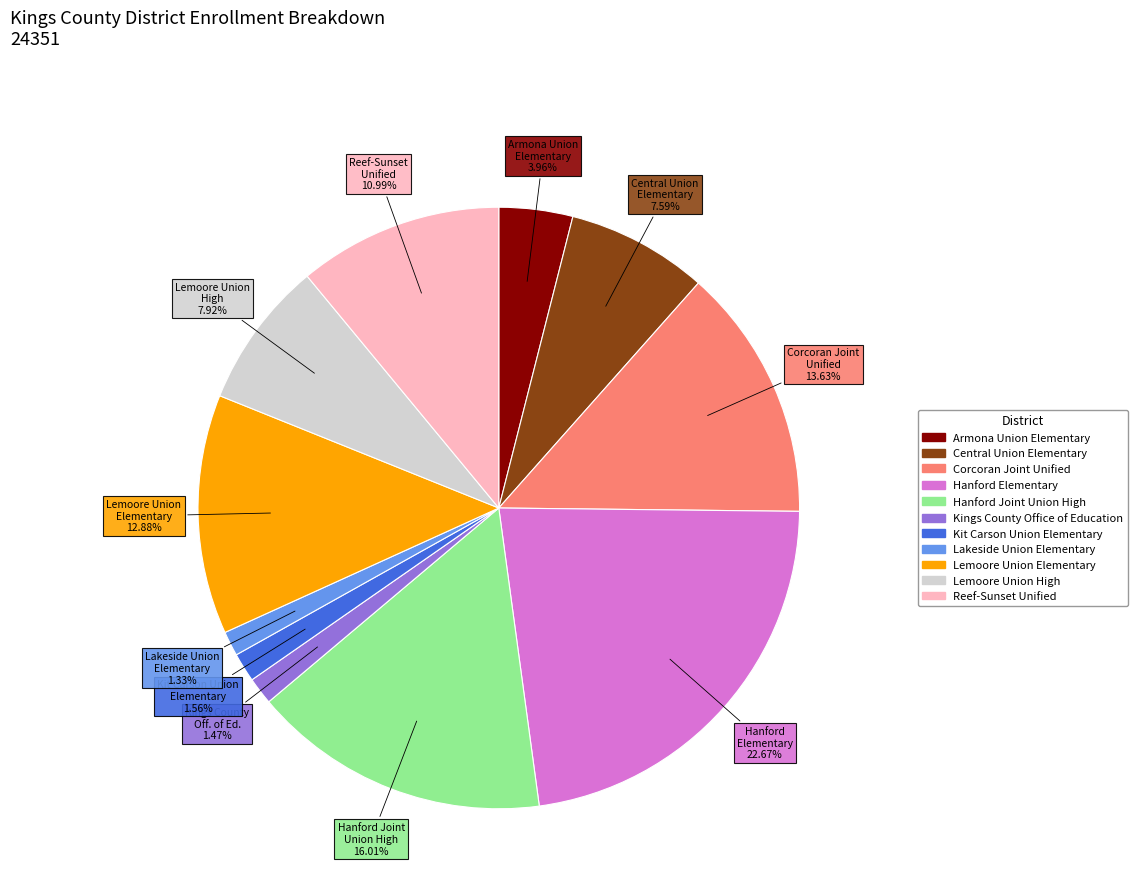

How many slices are in this pie chart?

11